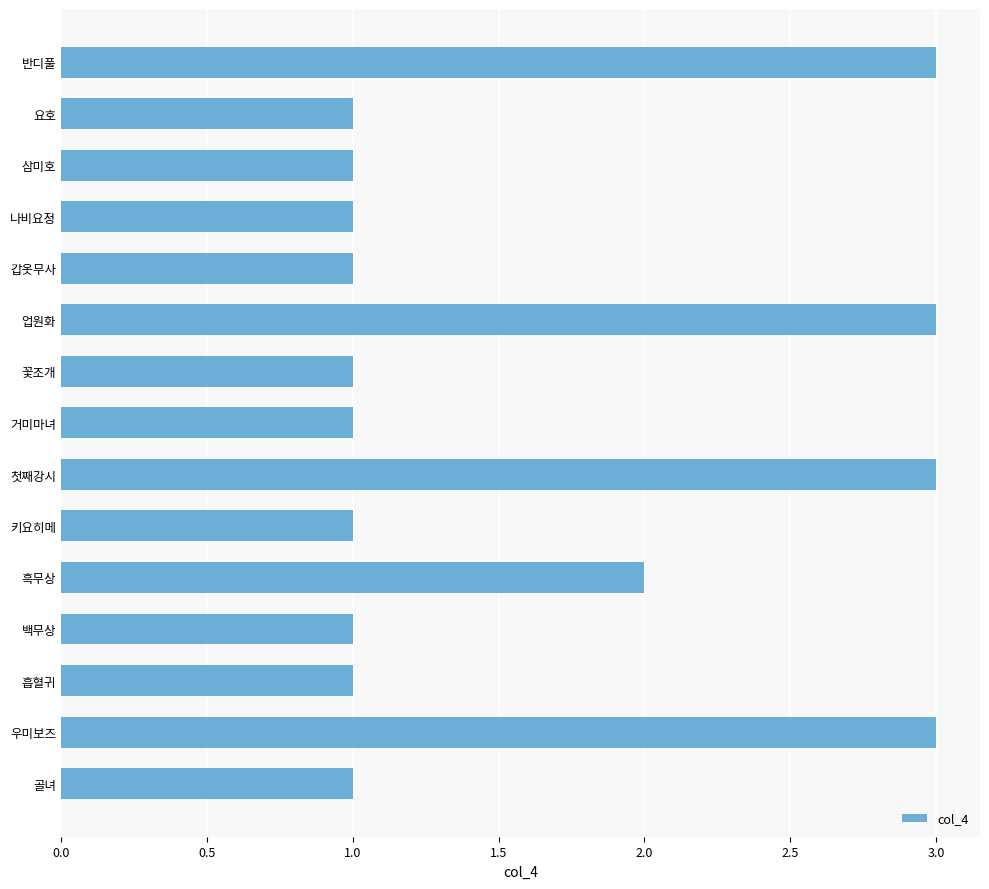

What is the maximum value shown in the chart?

3